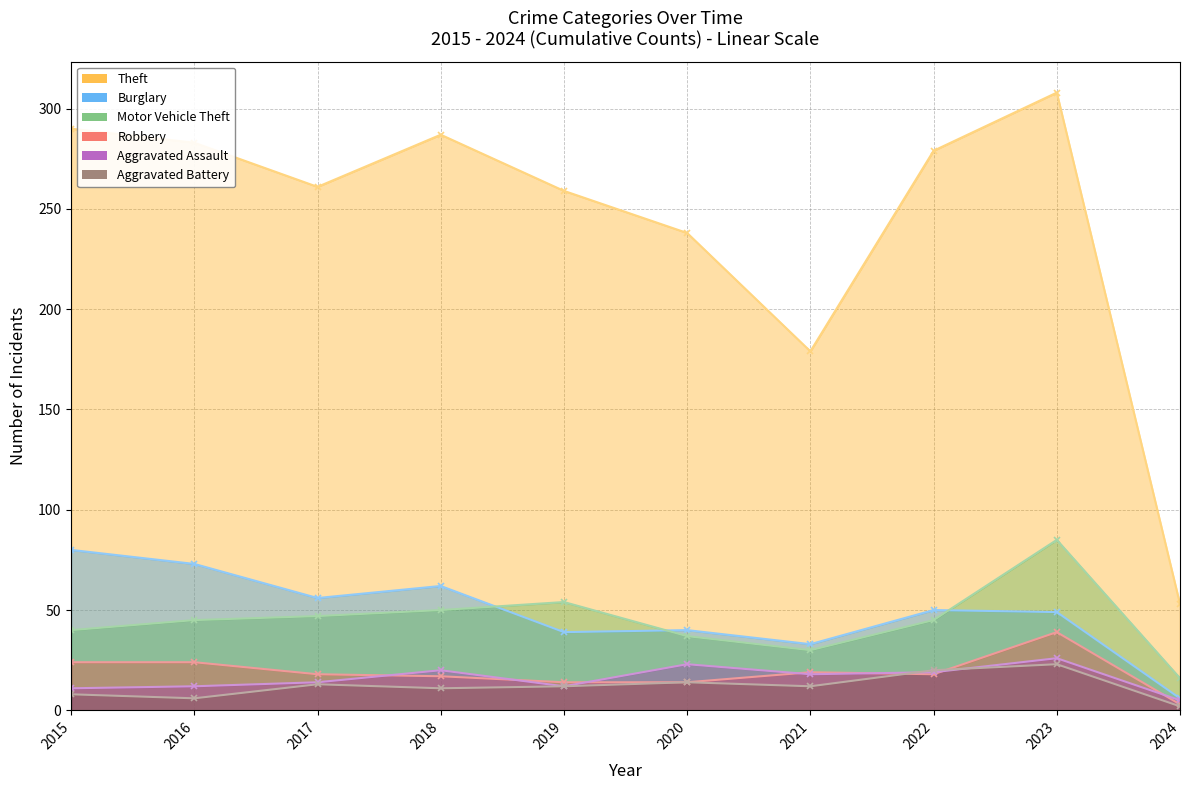

What is the average value of the Theft series?

244